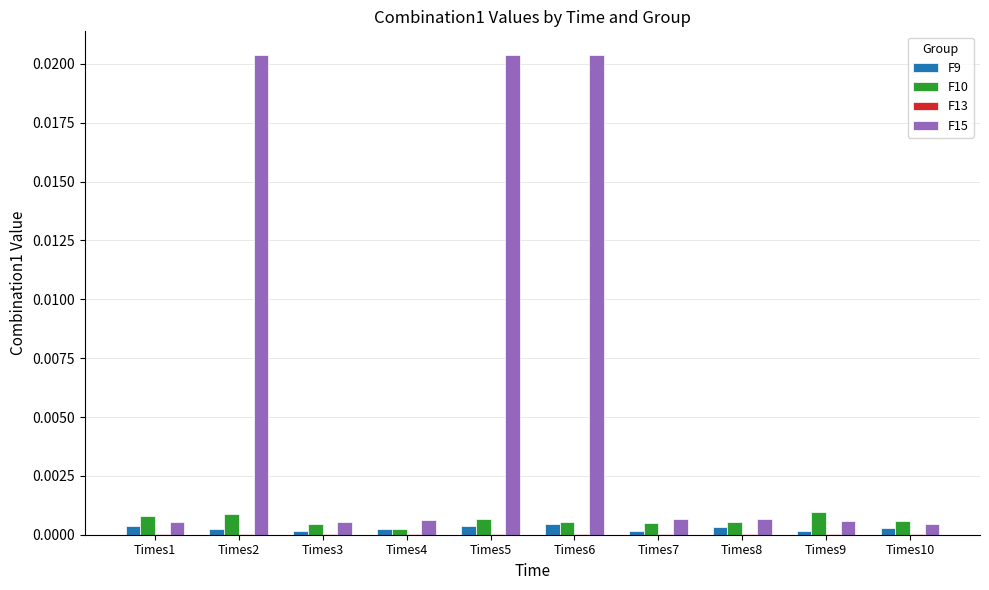

Count the F10 values in the range 0 to 1.

10